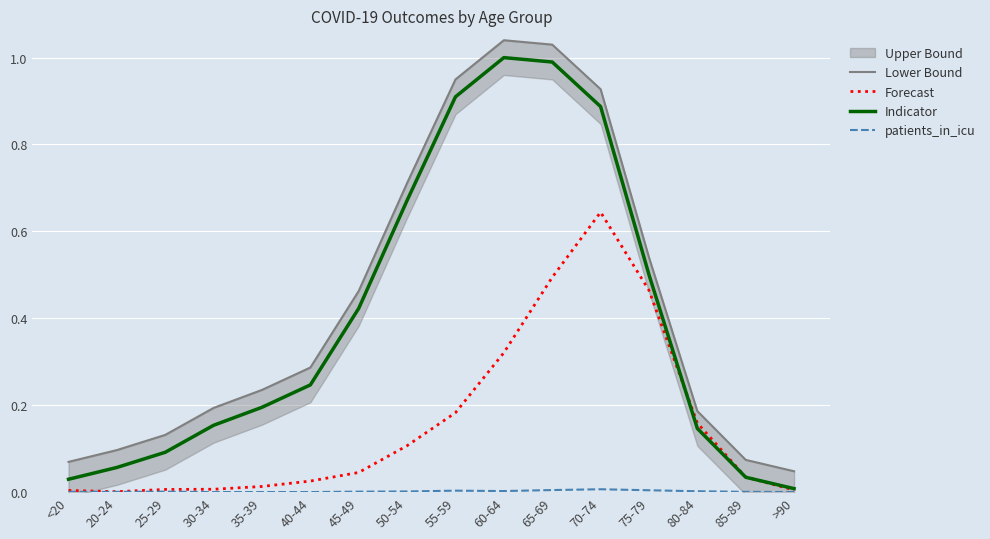

True or false: patients_in_icu and Lower Bound intersect in this chart.

False